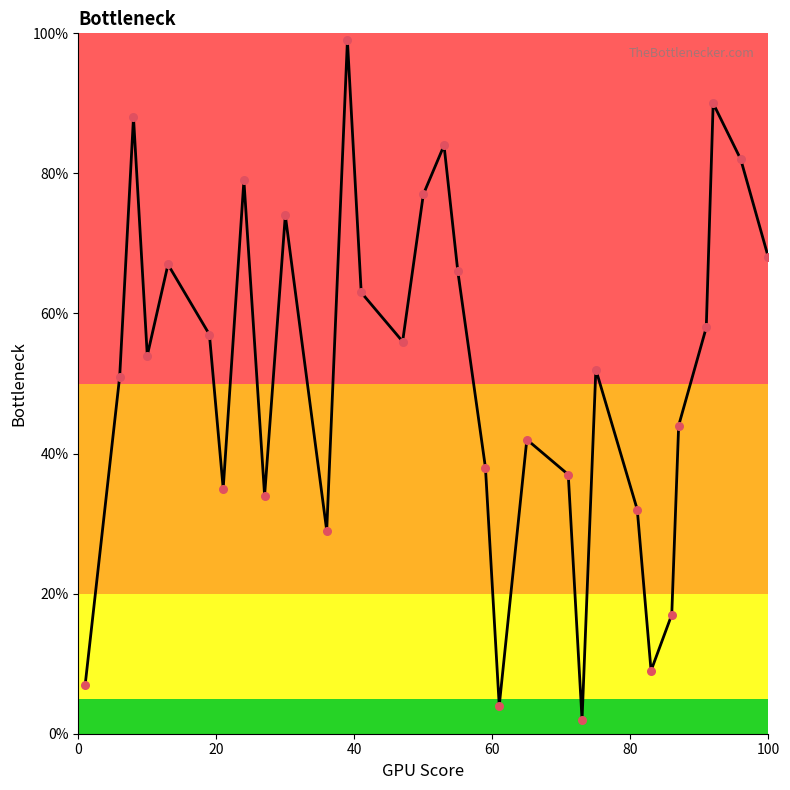

What is the difference between the maximum and minimum values?

97